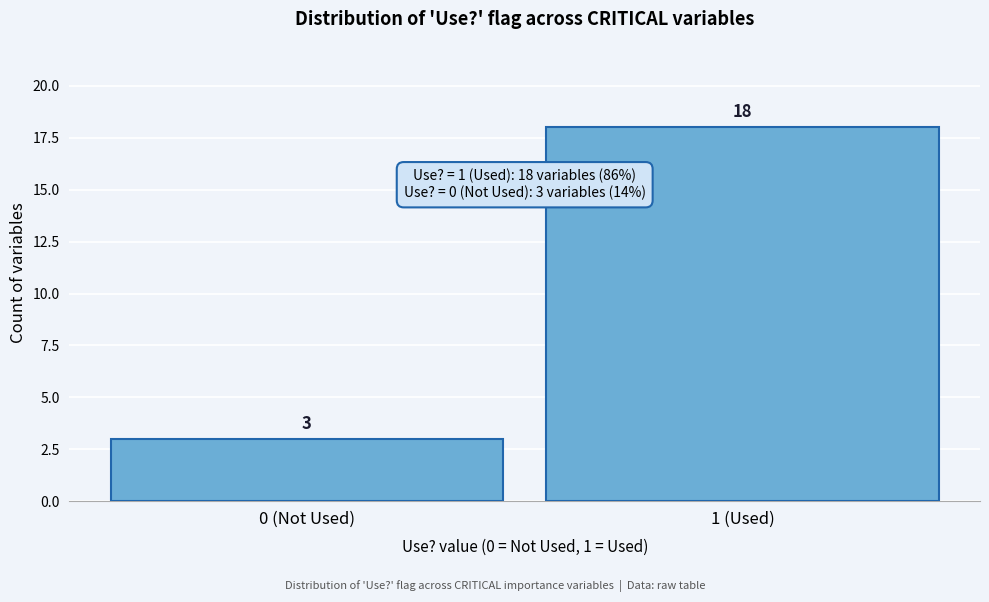

Reading left to right, transcribe all the data shown in this chart.

3	18